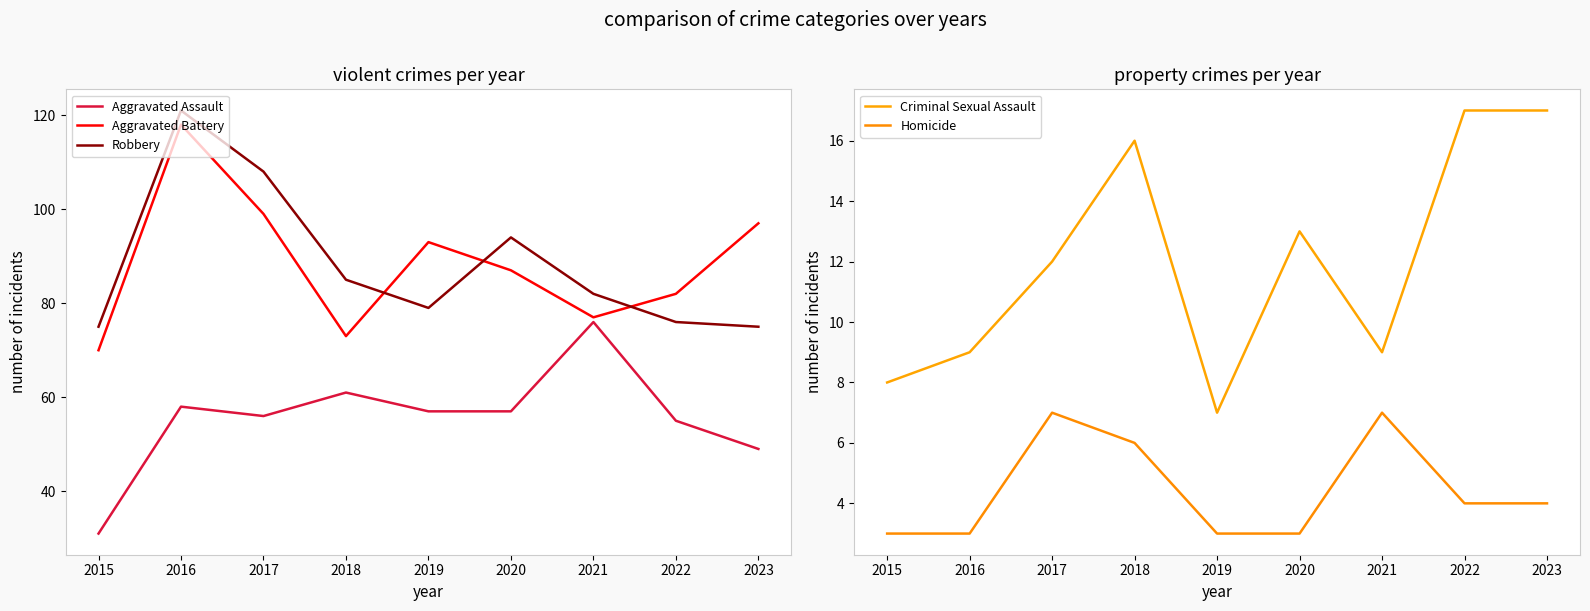

How many lines are shown in the chart?

5